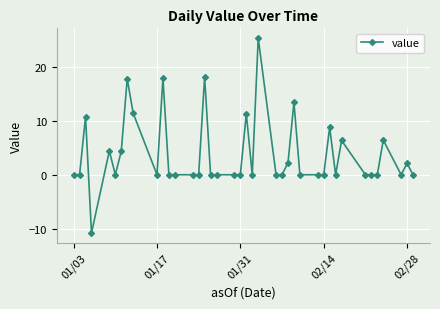

What is the average value?

3.8